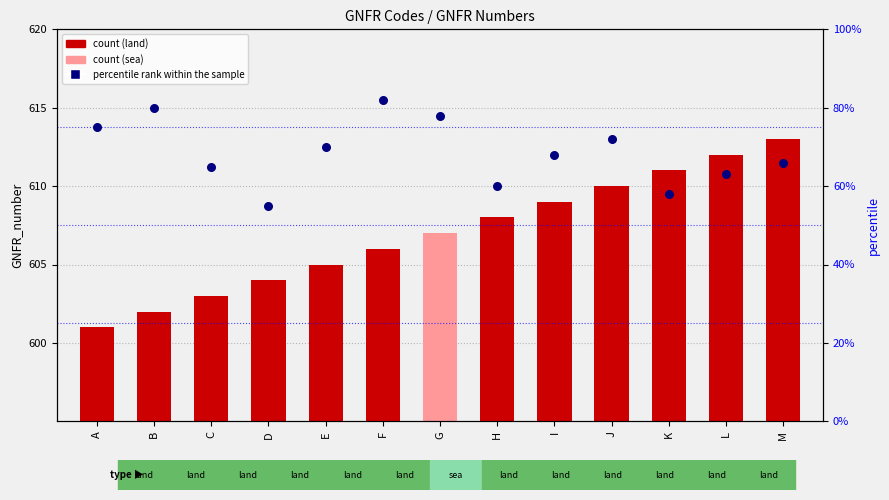

Which series contains the lowest Y value?

percentile rank within the sample